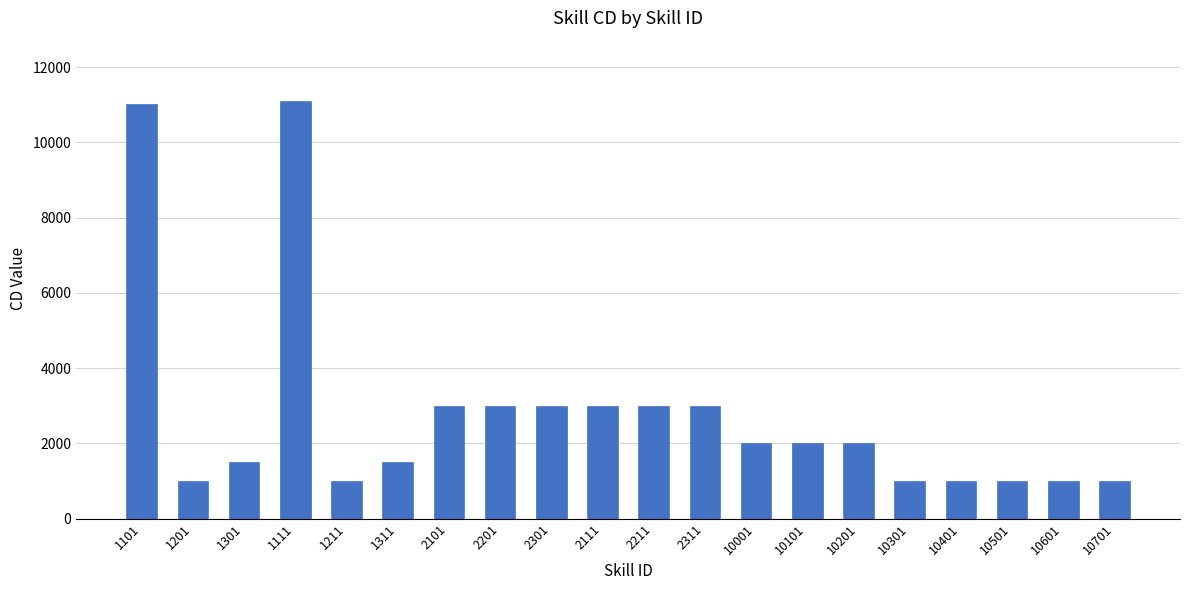

How many values are below 2000?

9